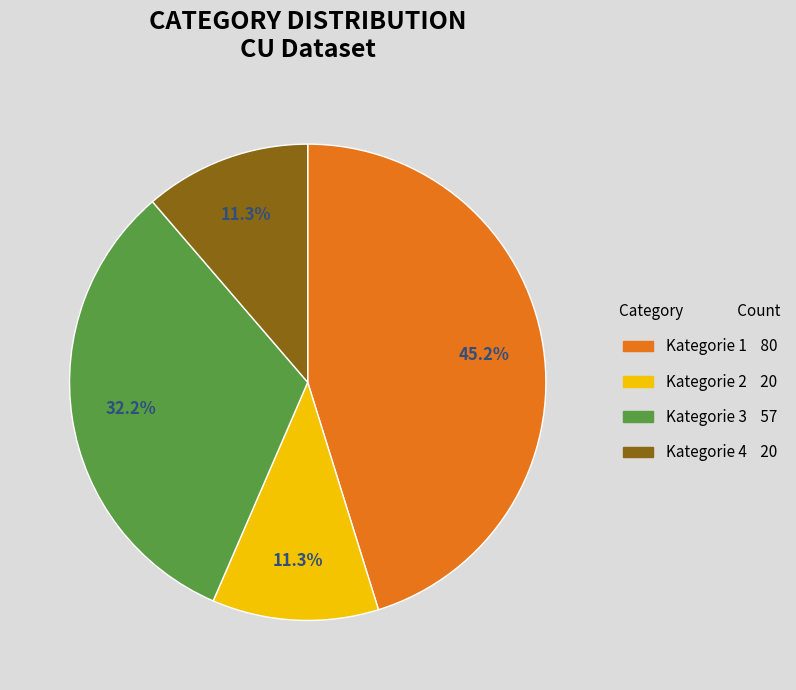

Does any single category account for the majority?

No